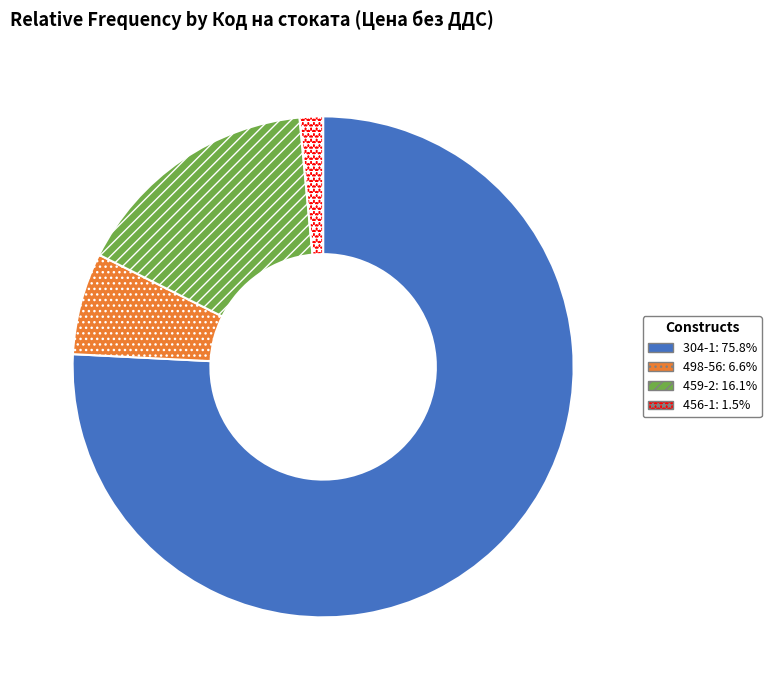

Is there a majority slice in this chart?

Yes